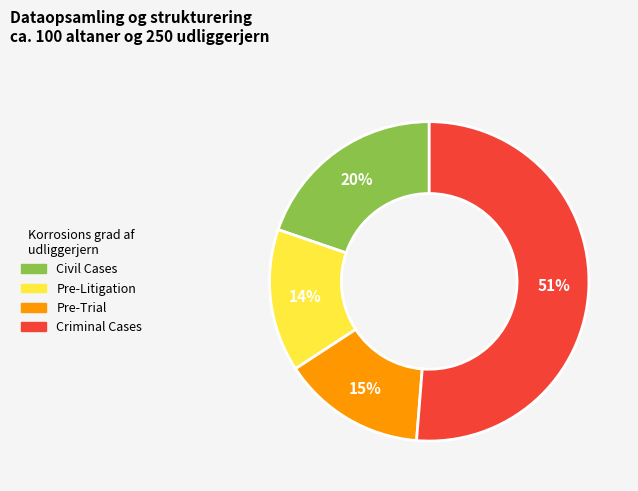

Does any single category account for the majority?

Yes